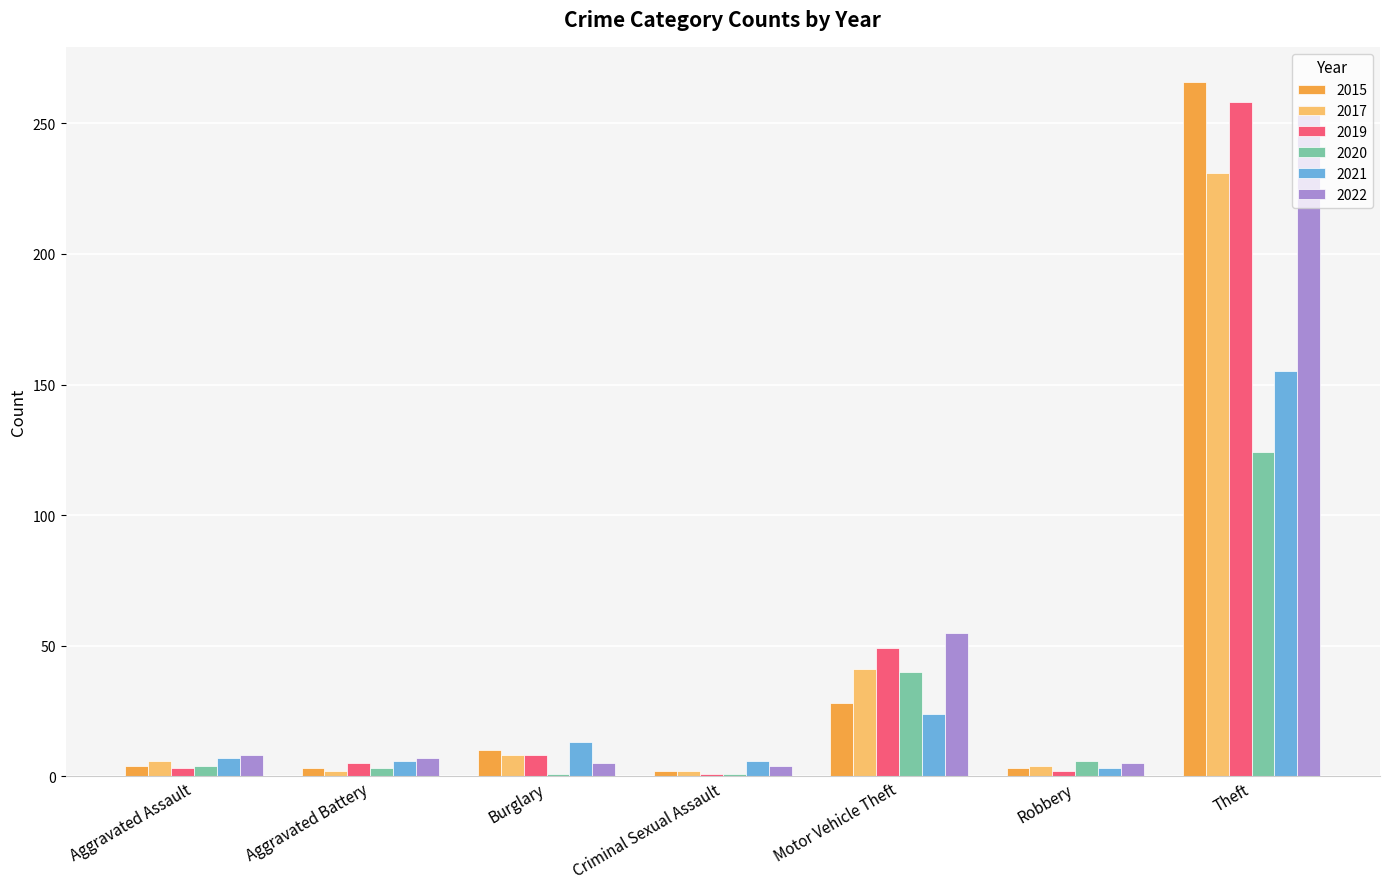

What is the total value across all series at Theft?

1291